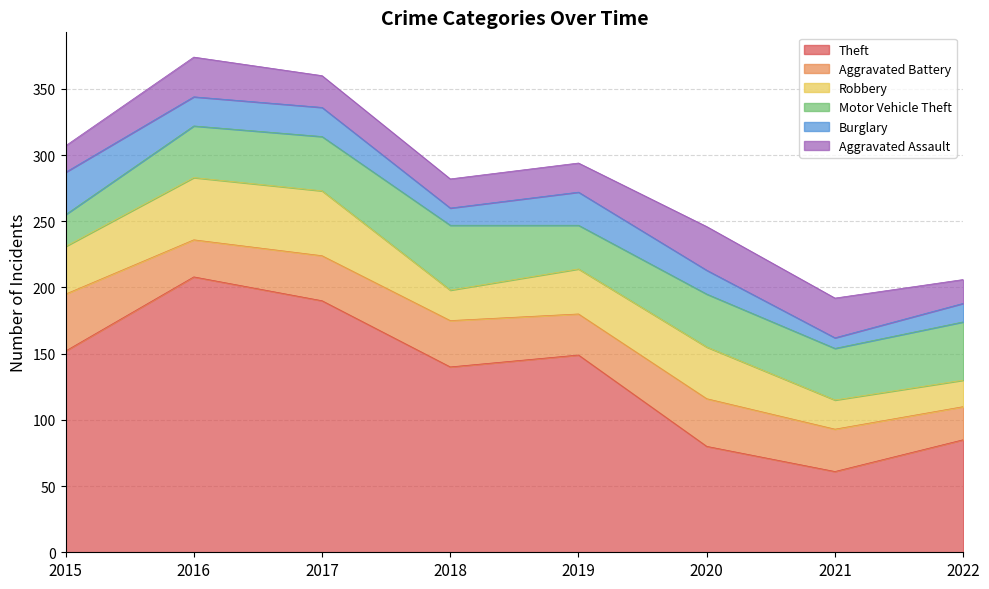

How many values in the Theft series exceed 149?

3